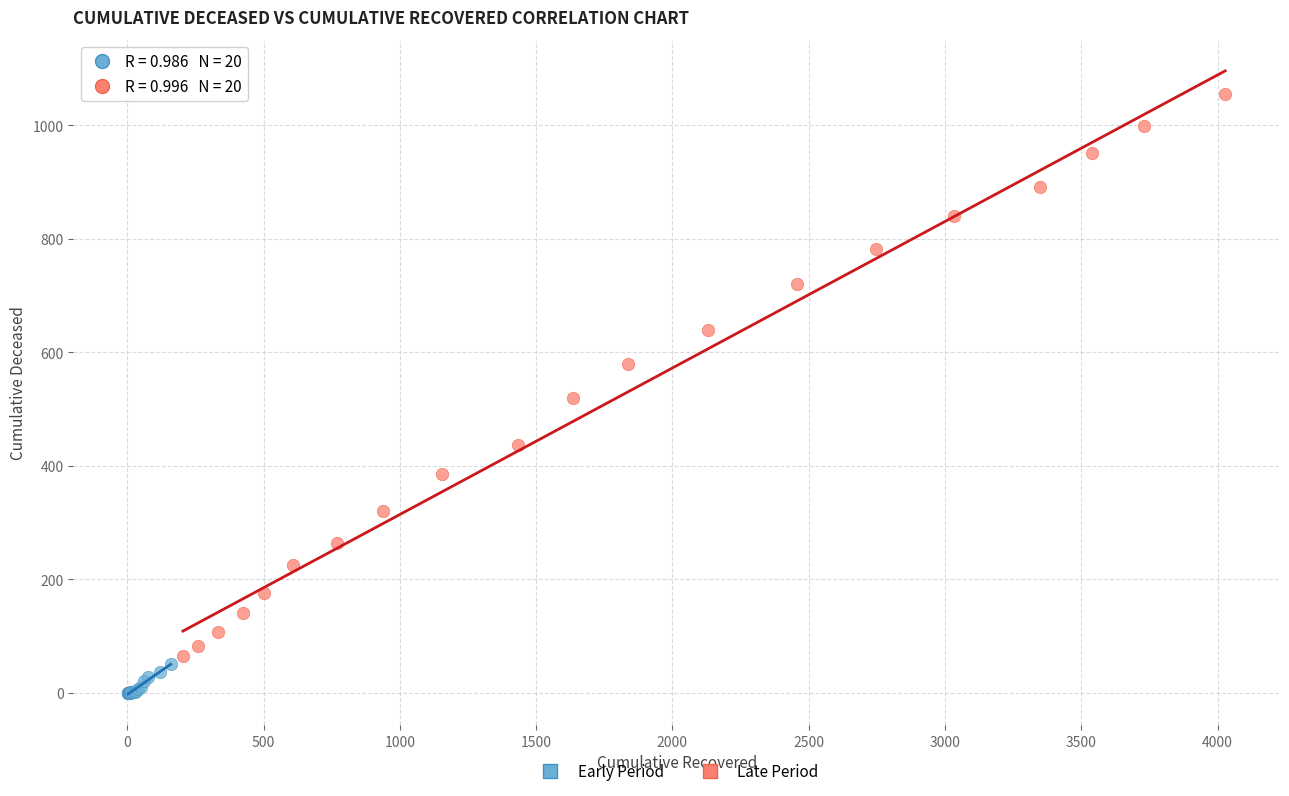

Which series reaches the minimum Y coordinate?

Early Period